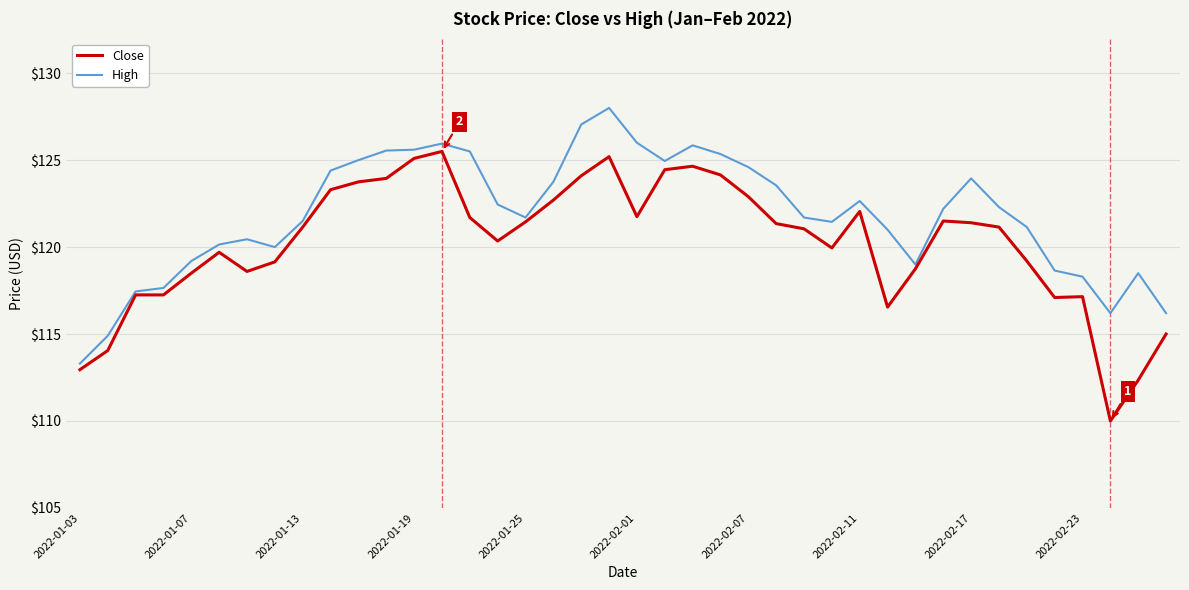

List the series in order of their peak value, highest first.

High, Close